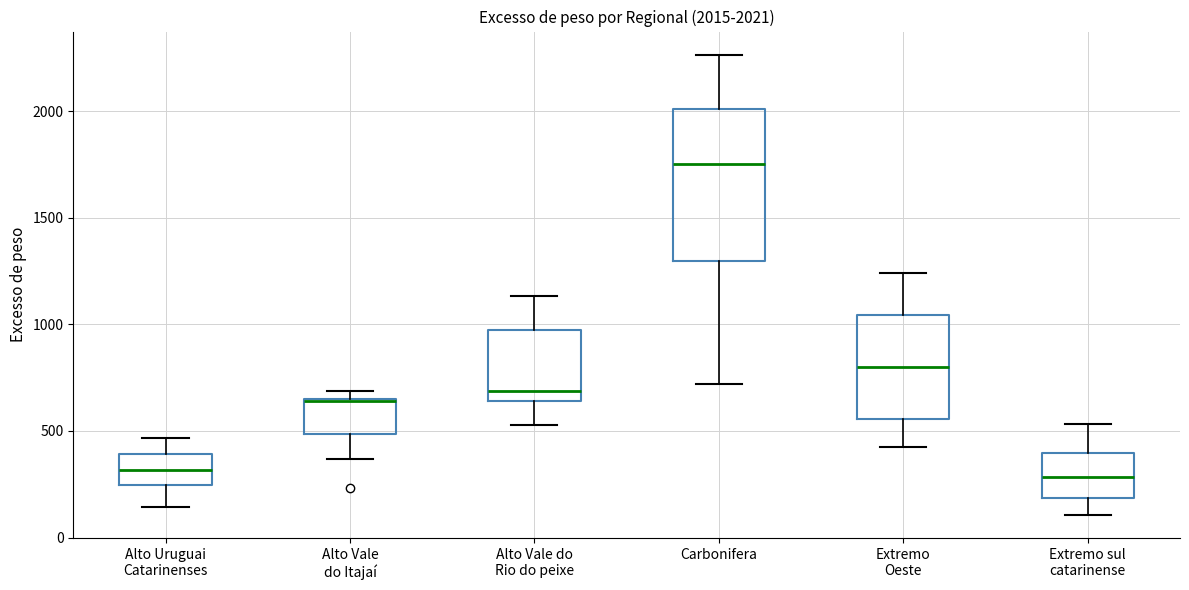

Which box is the tallest, from its lower edge to its upper edge?

Carbonifera